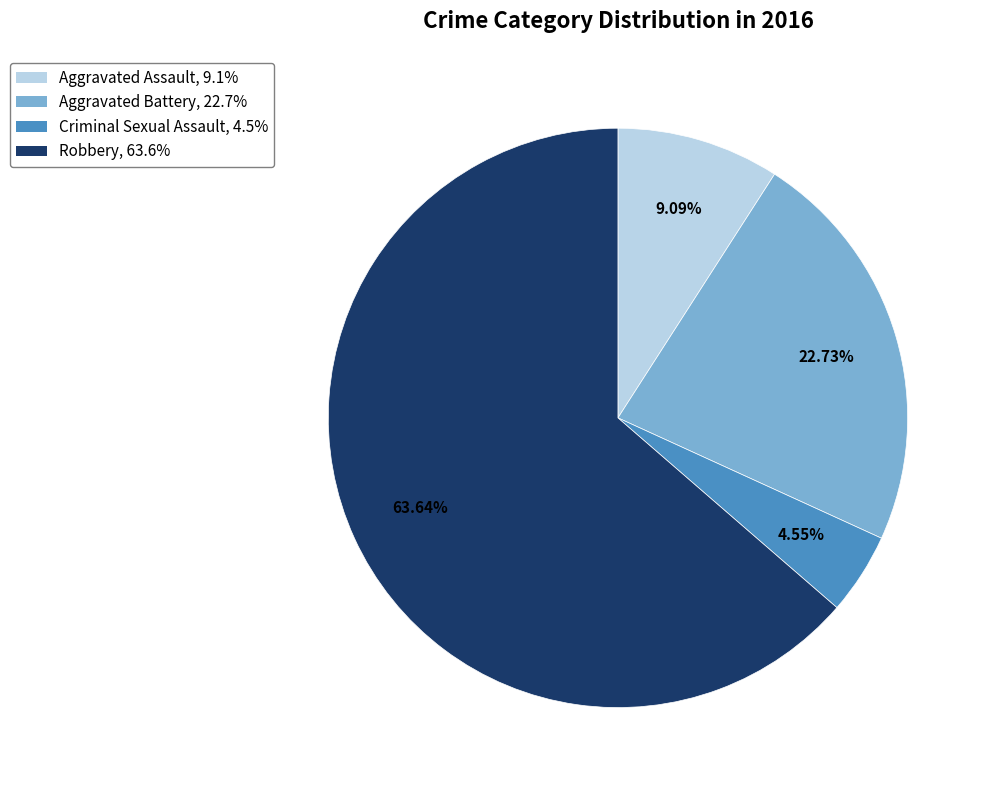

Count the number of slices in the pie.

4